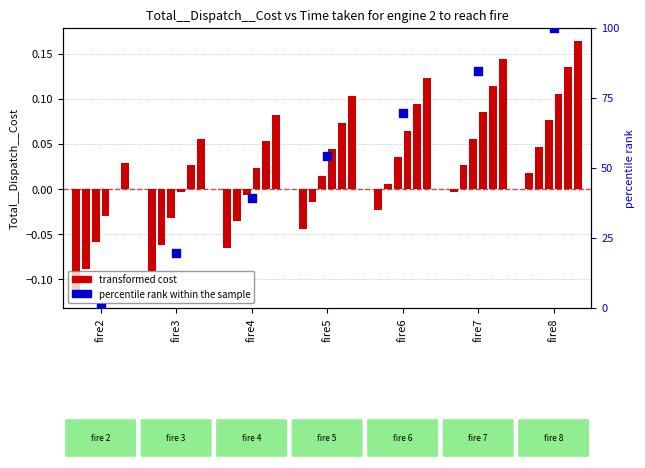

Which series has the largest Y range (max minus min)?

percentile rank within the sample